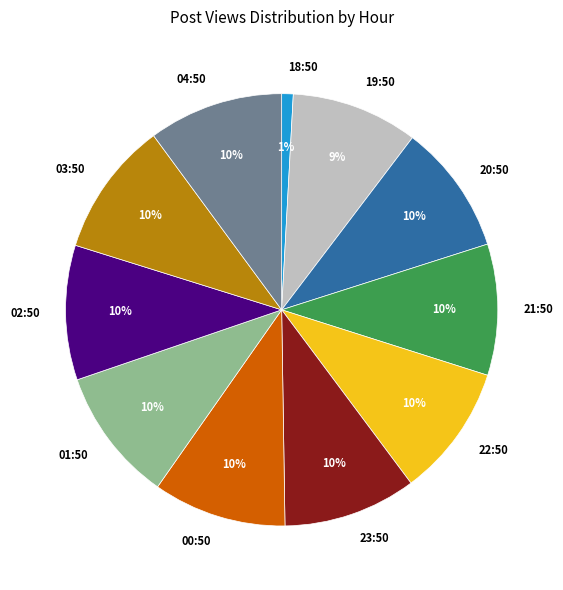

What is the ratio of the value at 23:50 to the value at 21:50?

1.0